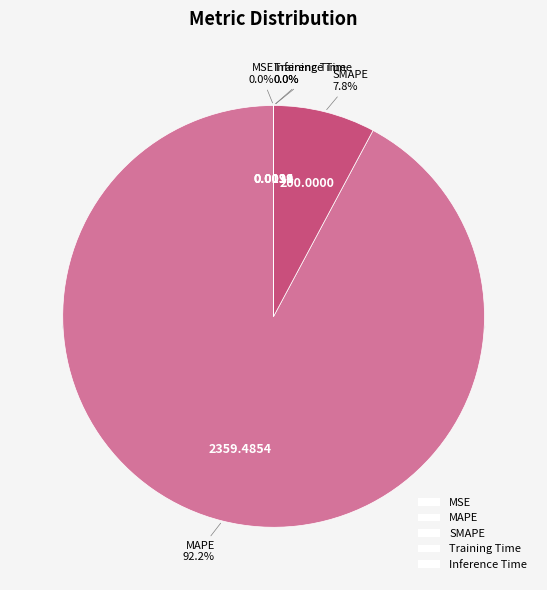

Which slice is the largest?

MAPE